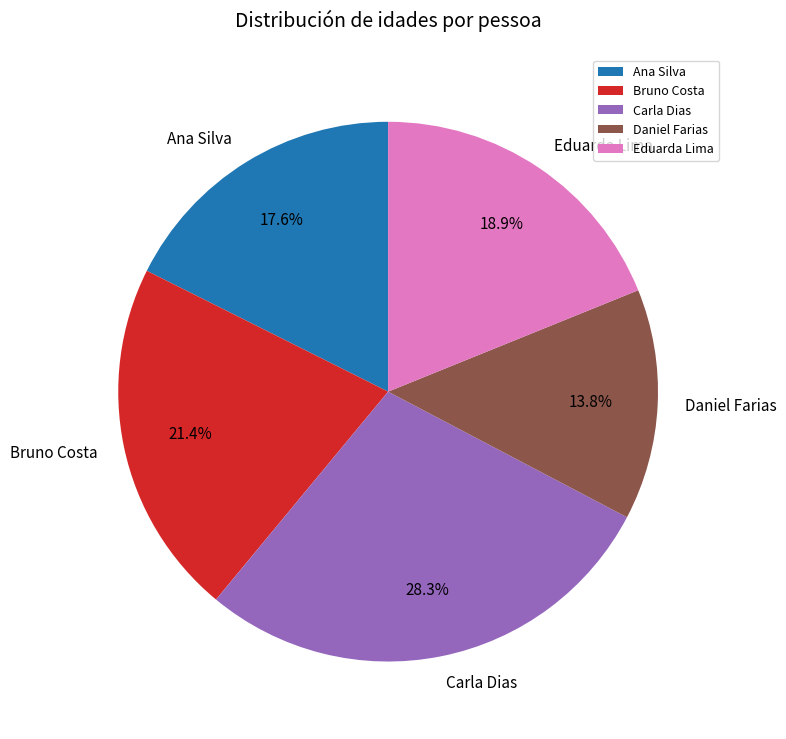

Which category has the smallest portion of the pie?

Daniel Farias